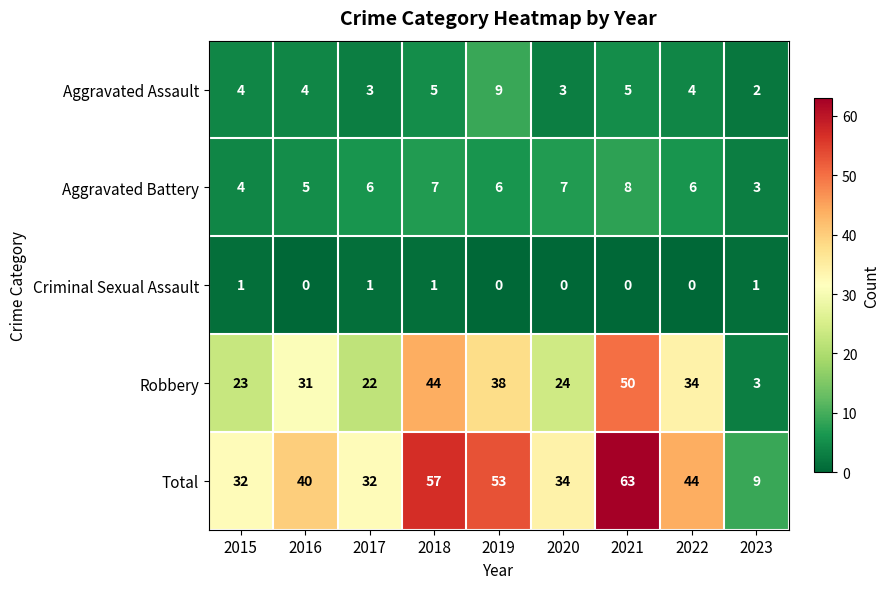

Which series has the largest range (max minus min)?

Total